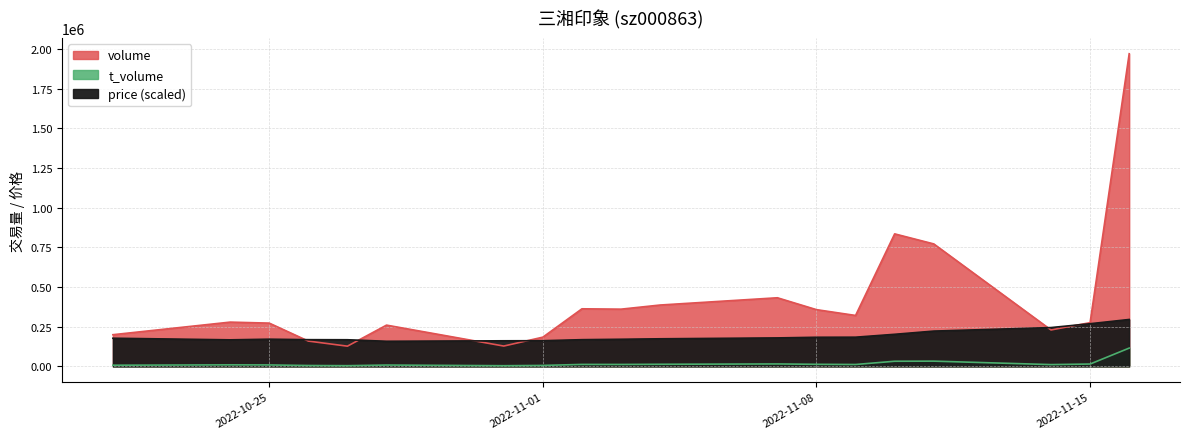

What is the value of the price point at the 19th from the left?

295369.9